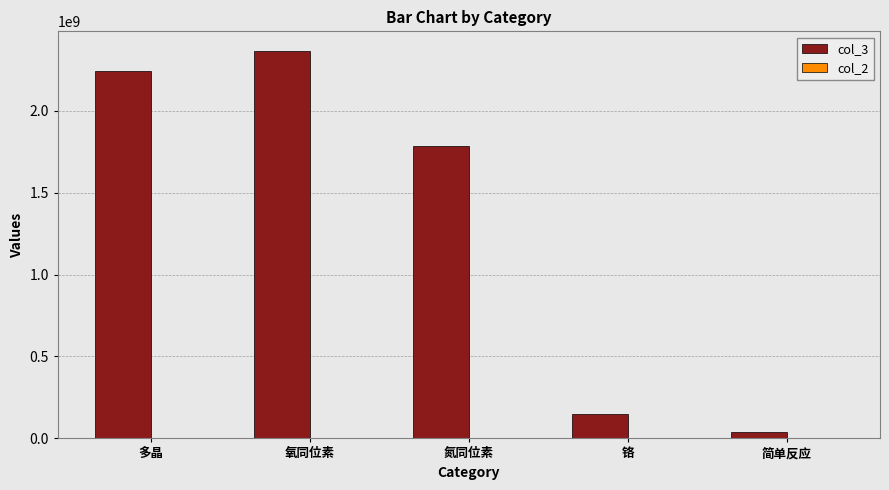

The col_3 series shows 1786800000 at 氮同位素. True or false?

True